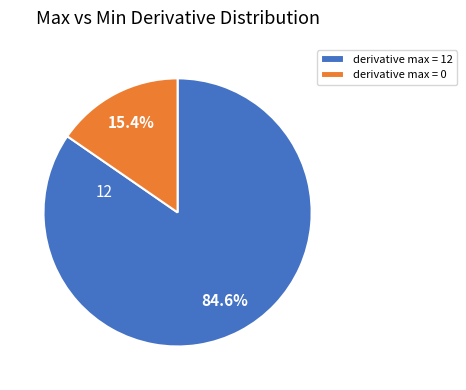

Rank the categories by value from lowest to highest.

derivative max = 0, derivative max = 12